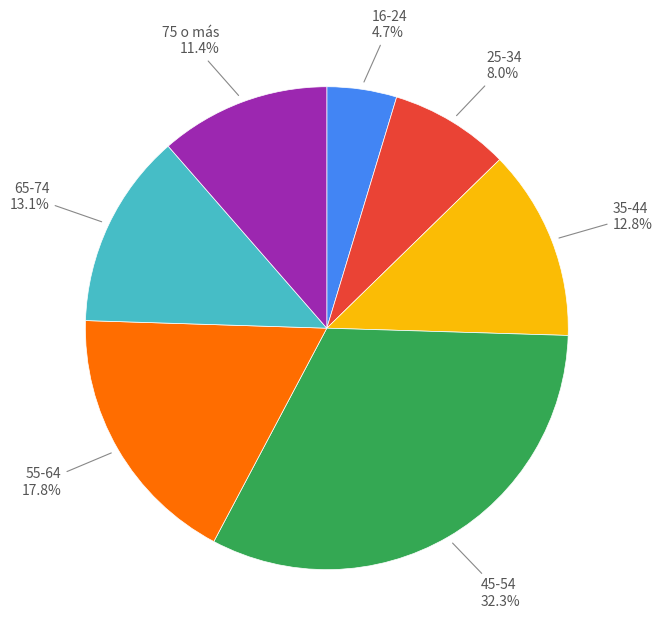

To the nearest percent, what is the average slice percentage?

14%